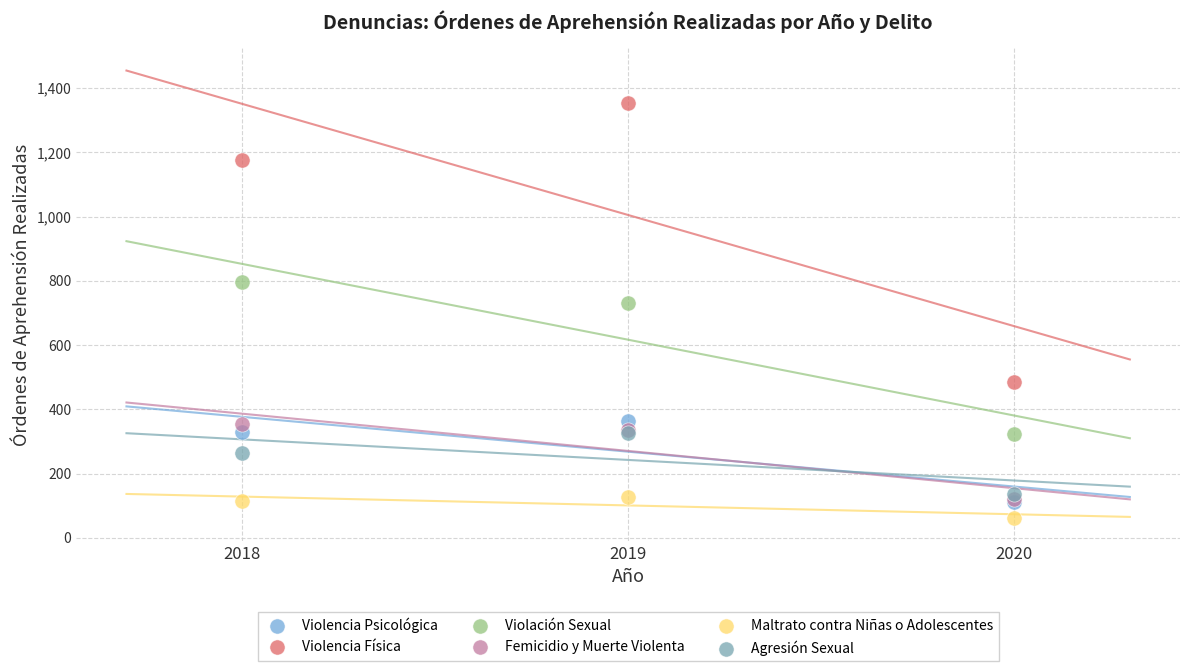

Which series reaches the minimum Y coordinate?

Maltrato contra Niñas o Adolescentes